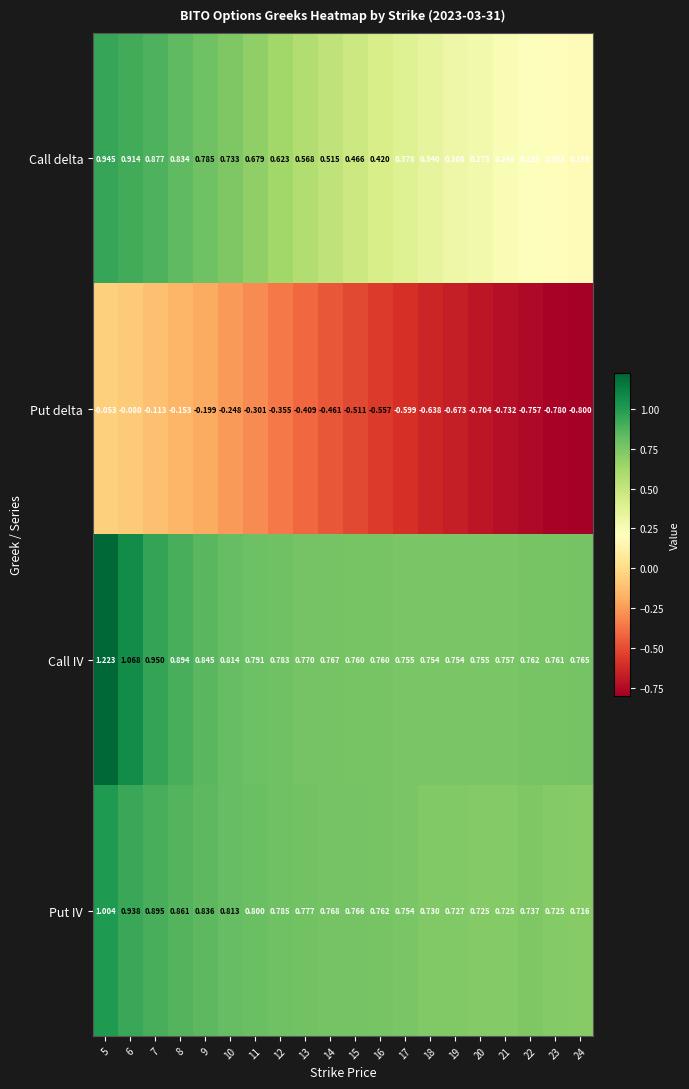

Which series has the largest range (max minus min)?

Call delta